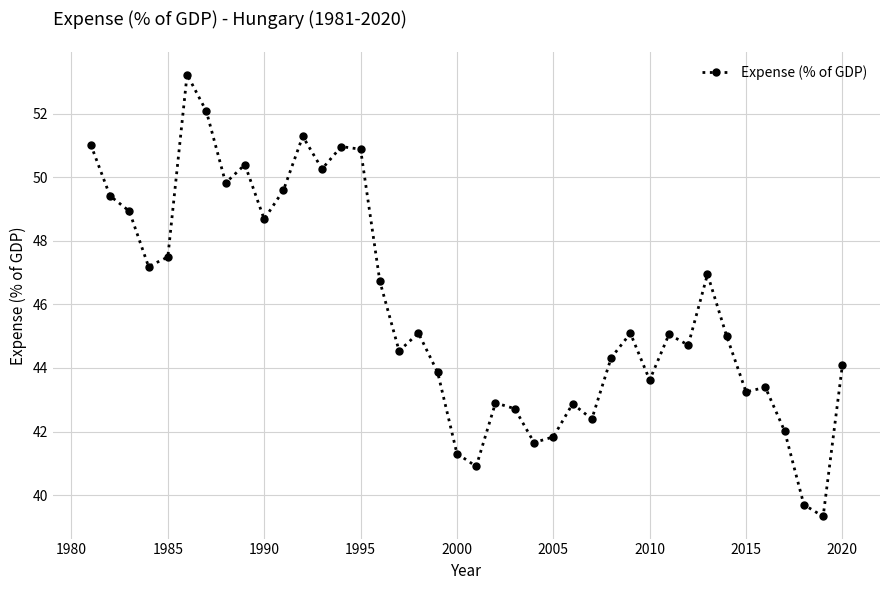

What is the difference between the second highest and second lowest values?

12.4